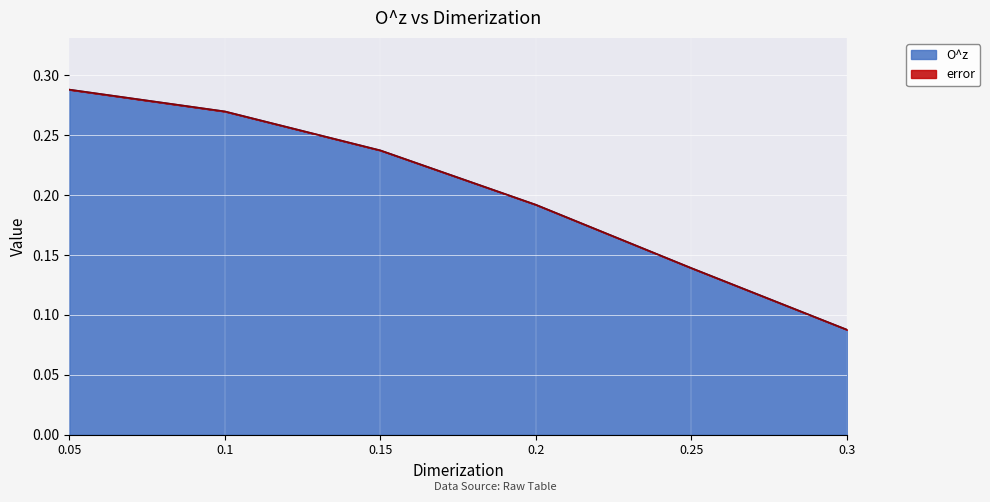

True or false: the data shows 0.1 at 0.1.

False